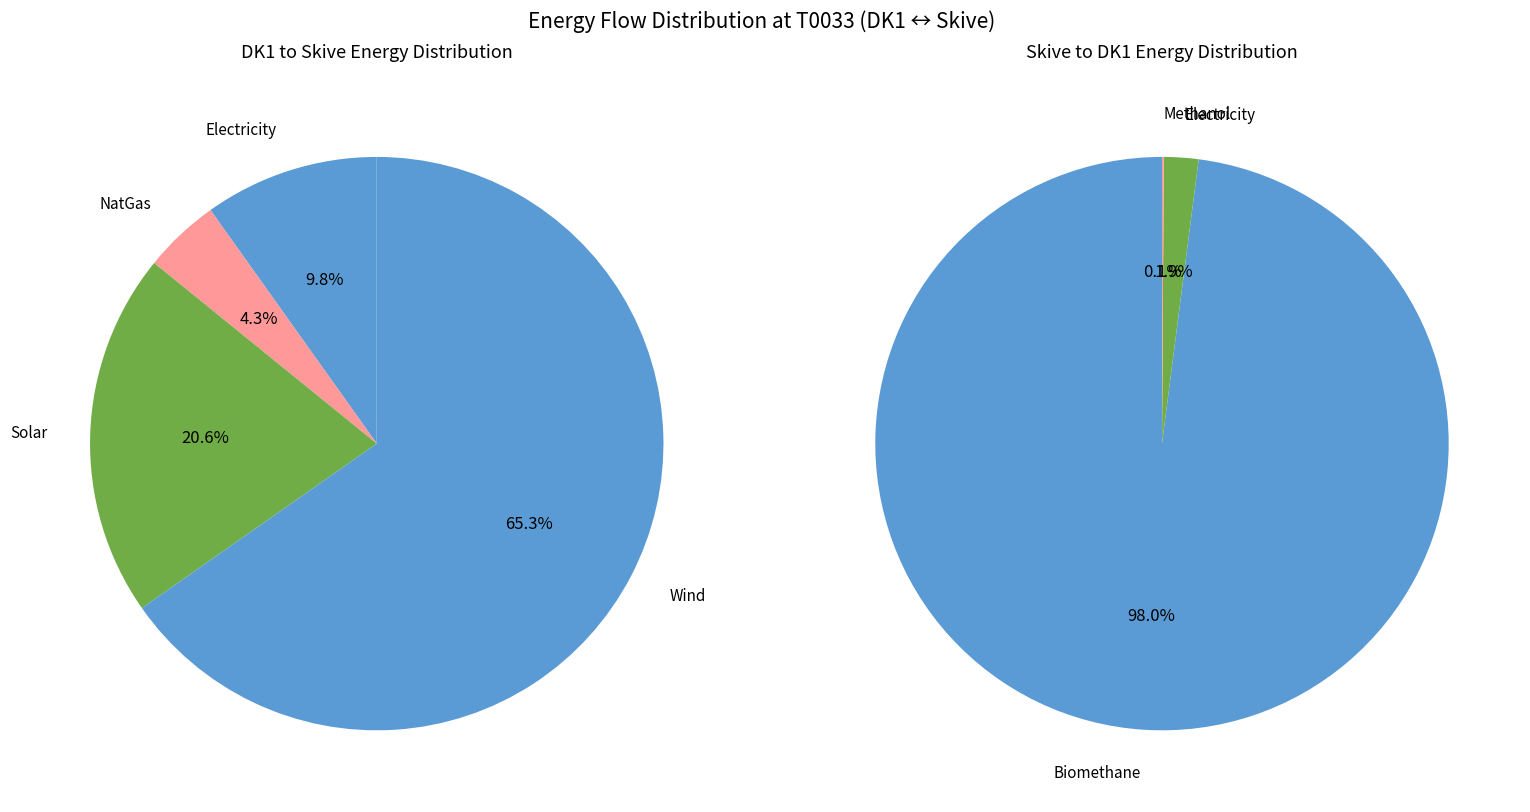

Which slice represents more than half of the pie?

Wind